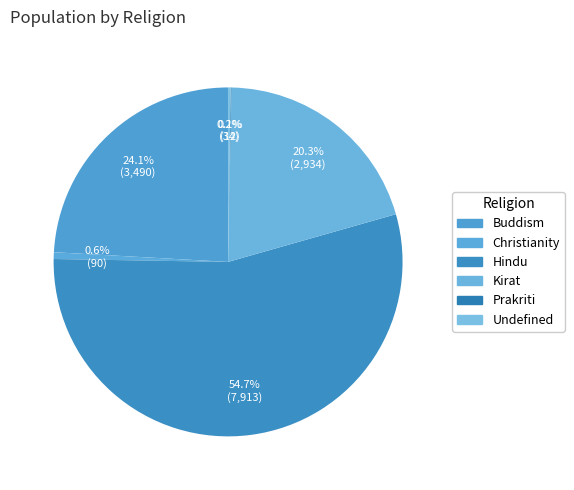

What is the ratio of the value at Buddism to the value at Undefined?

102.6